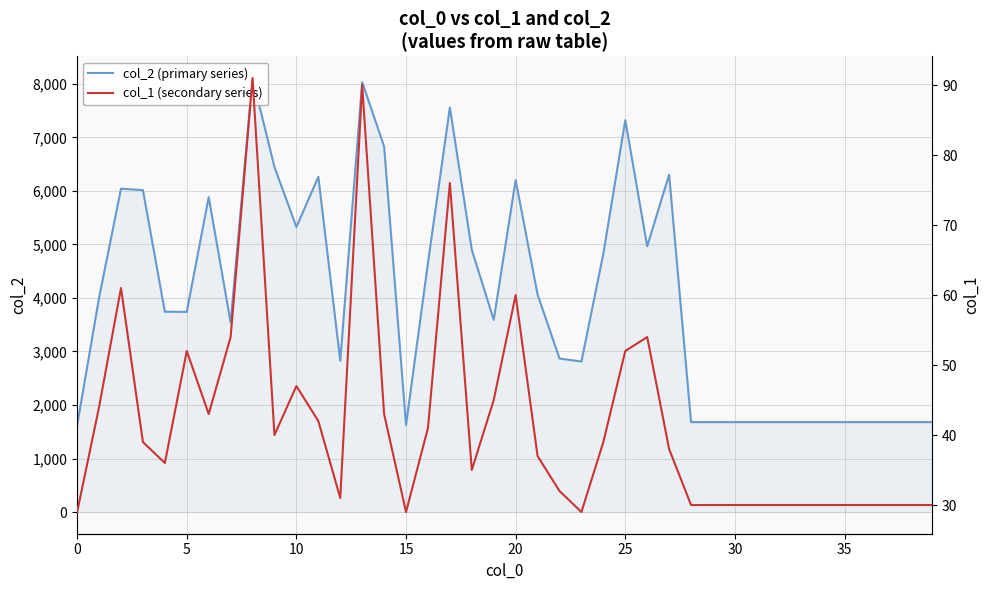

In col_2 (primary series), how many points are lower than both neighbors (excluding endpoints)?

8